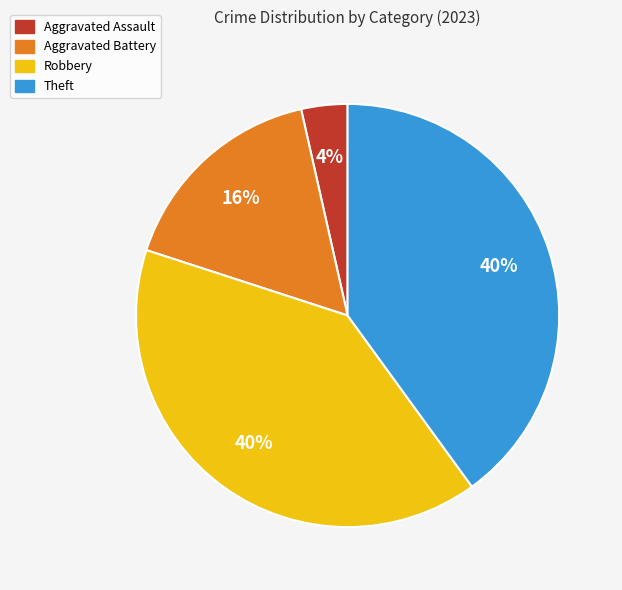

To the nearest percent, what percentage of the pie is Robbery?

40%